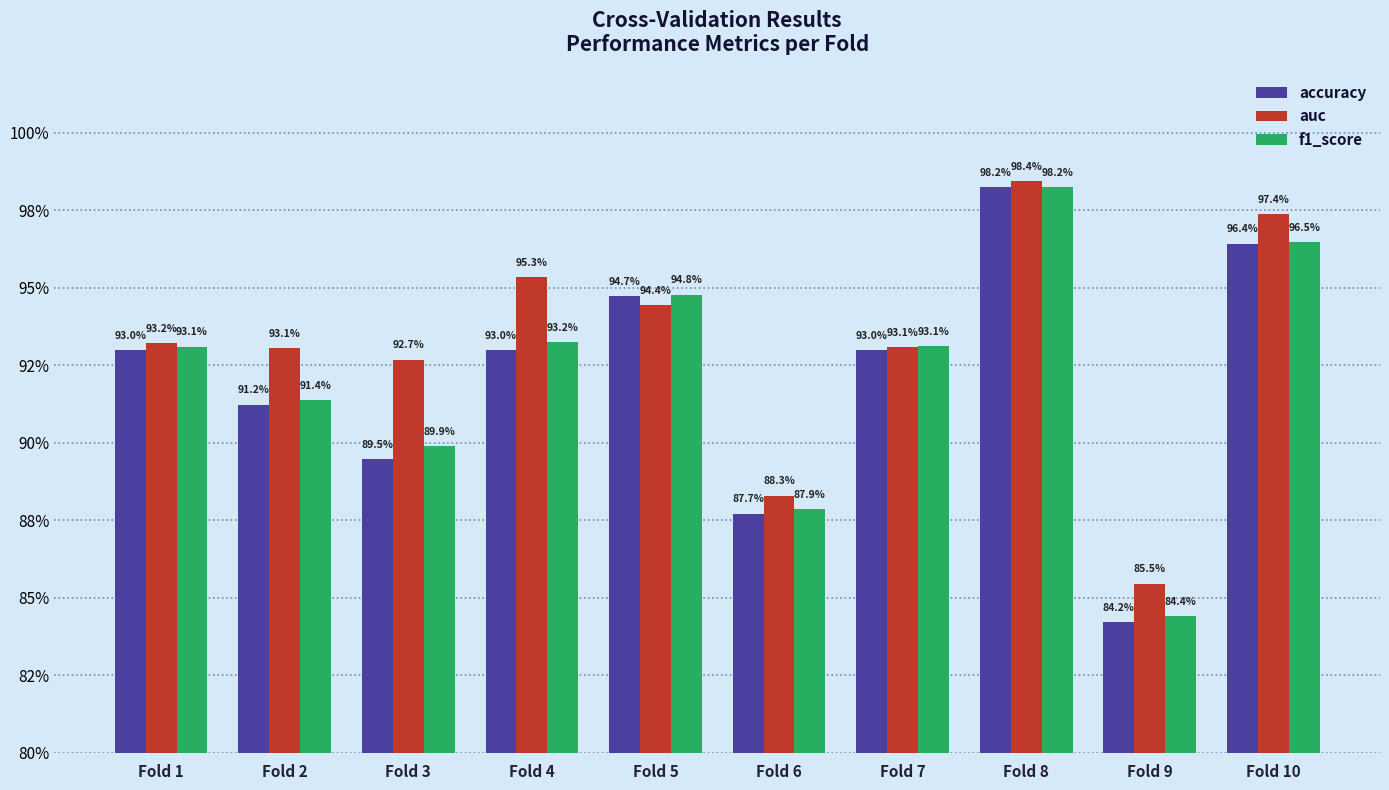

Does the chart contain stacked bars?

No